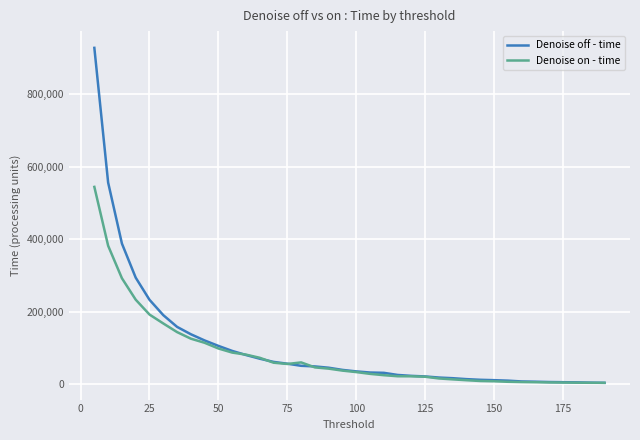

At how many categories does at least one series exceed 642933?

1